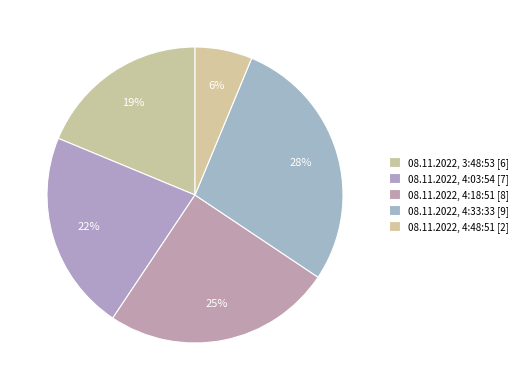

Does 08.11.2022, 3:48:53 represent more than half of the total?

No